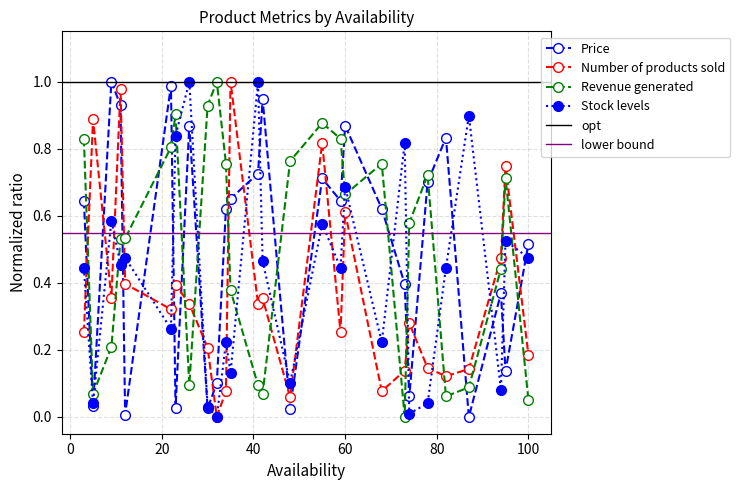

What is the sum of the Price values at 41 and 22?

1.7